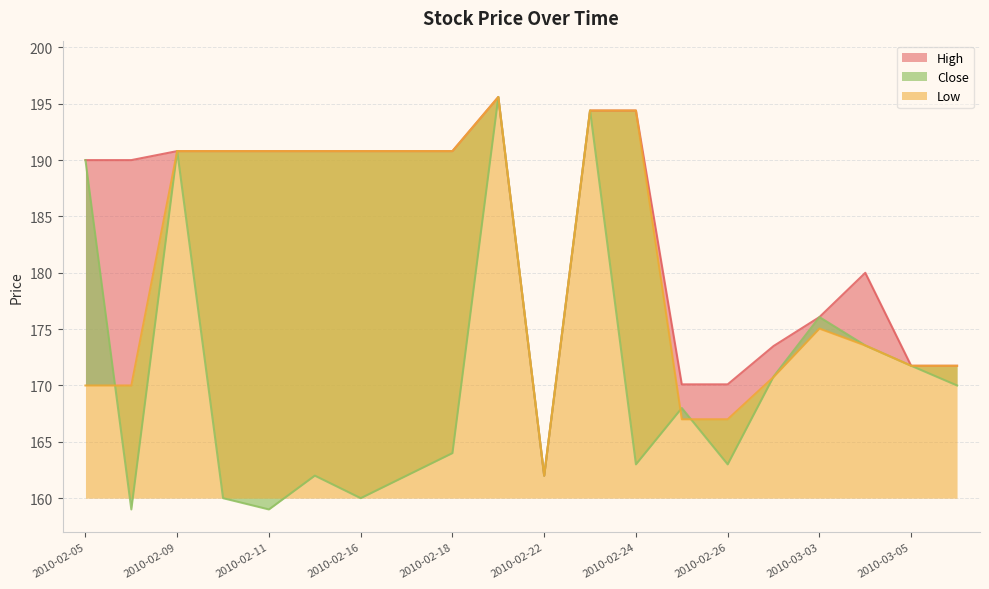

What is the average value of the Low series?

180.9